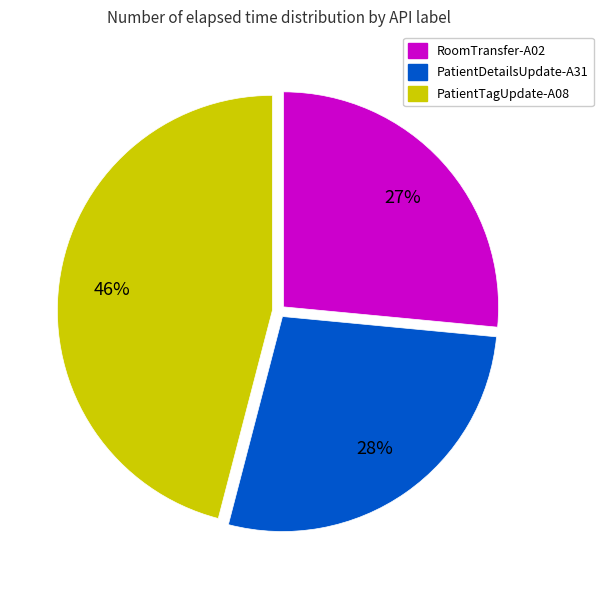

Between PatientDetailsUpdate-A31 and PatientTagUpdate-A08, which is larger?

PatientTagUpdate-A08